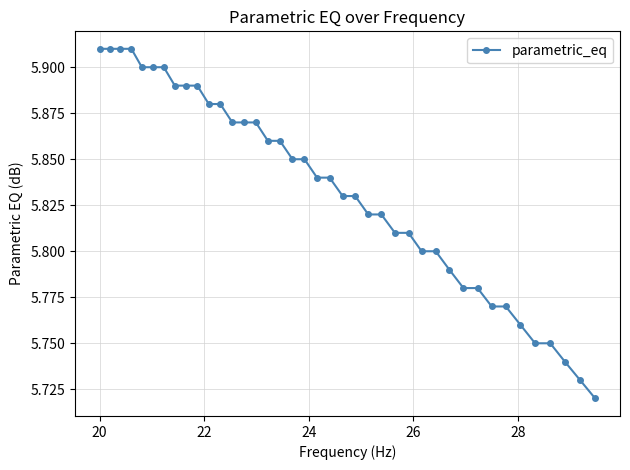

What is the sum of all values?

233.3